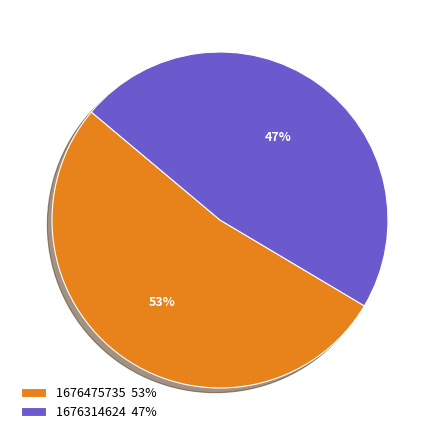

Is 1676475735 the majority of the pie?

Yes